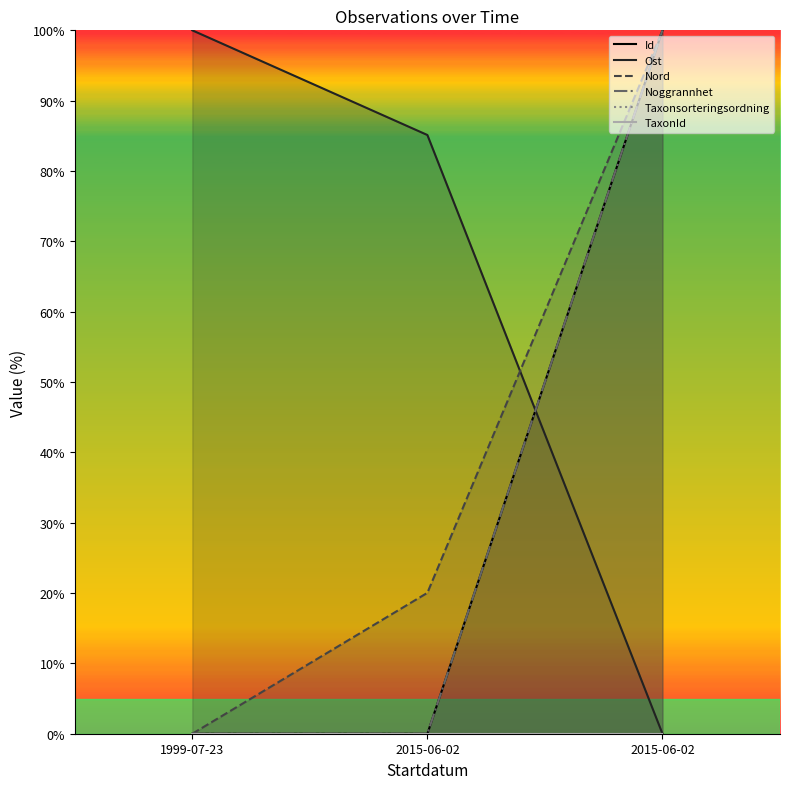

What is the label of the 2nd point from the left?

2015-06-02